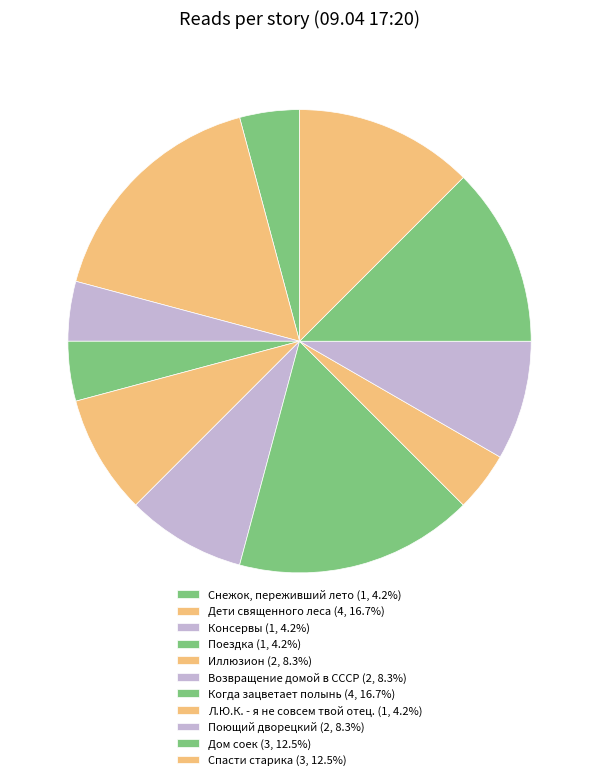

Which slice is the largest?

Дети священного леса